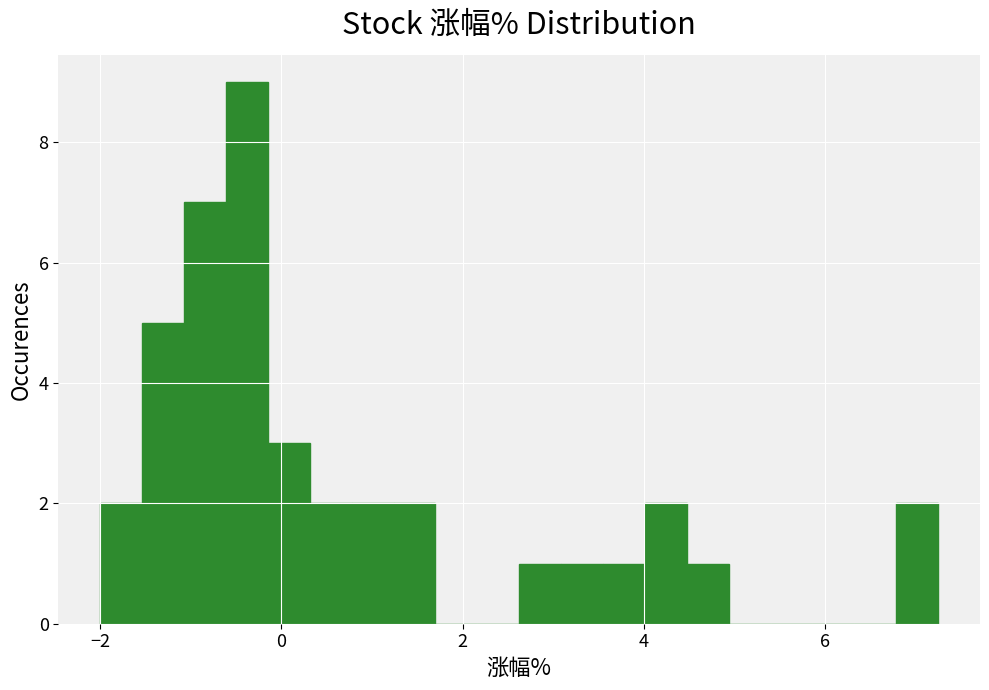

Around what value on the x-axis is the tallest bar? Give the approximate position of its centre, as read against the axis.

-0.4